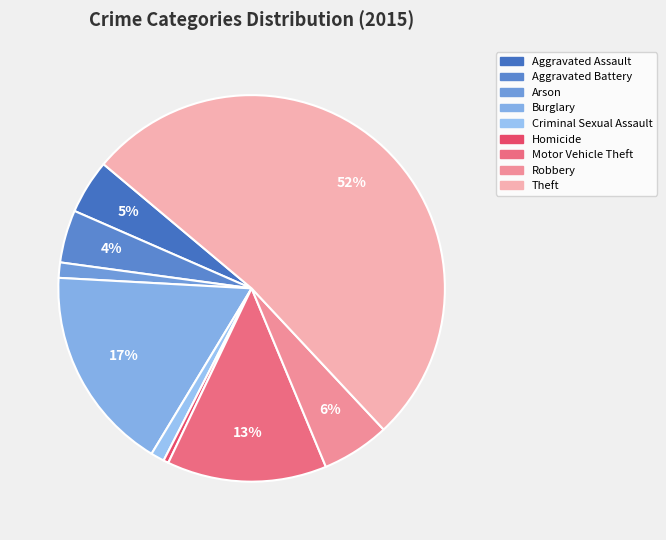

Do Aggravated Battery and Arson together represent more than half of the pie?

No